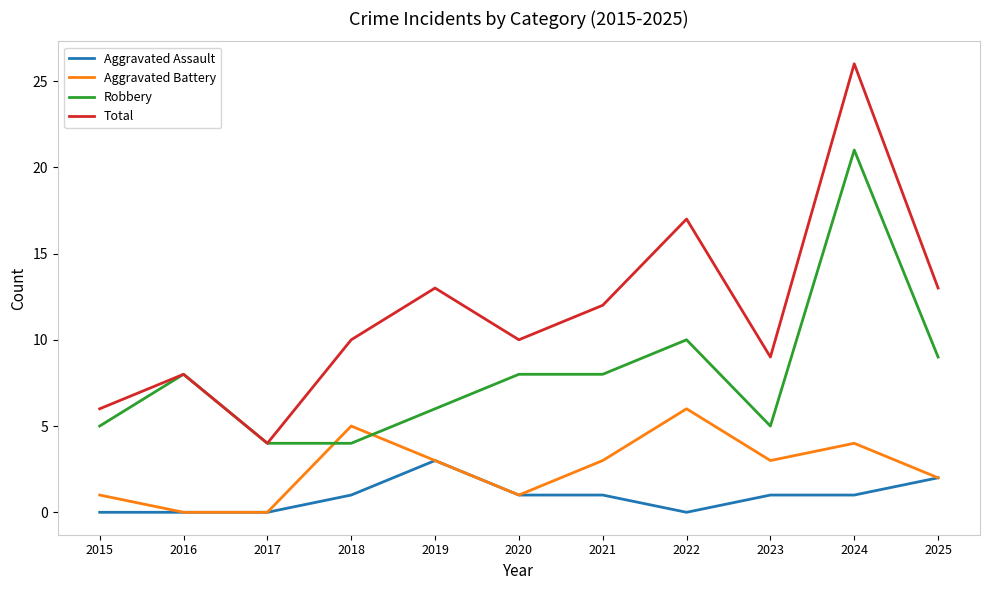

What is the difference between the maximum and minimum values in the Total series?

22